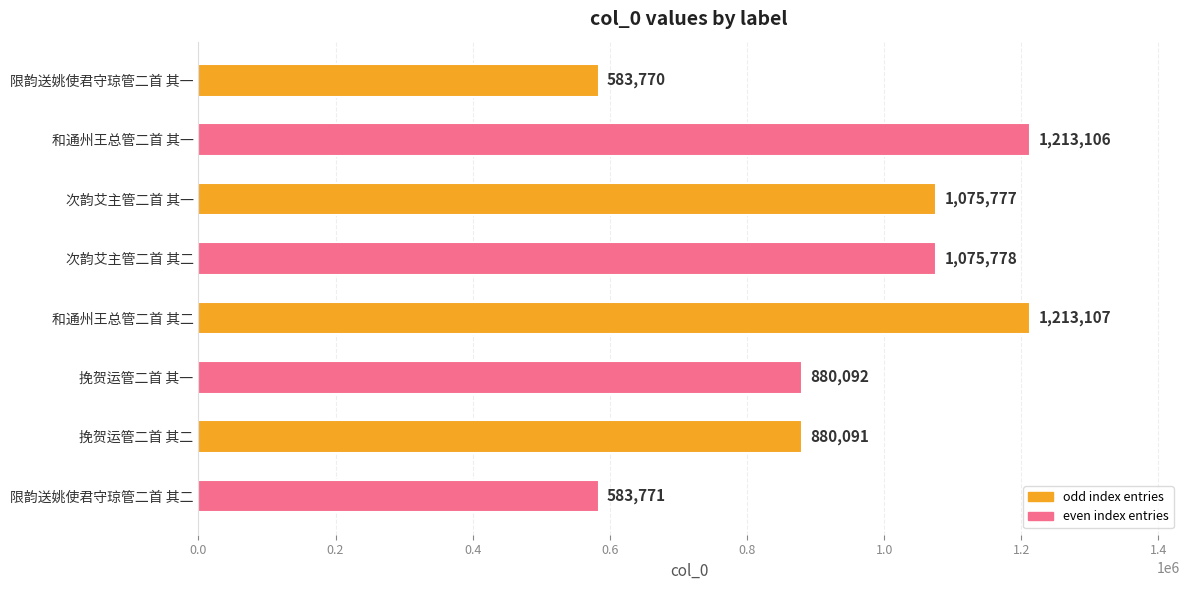

At which label is the value closest to 898438?

挽贺运管二首 其一